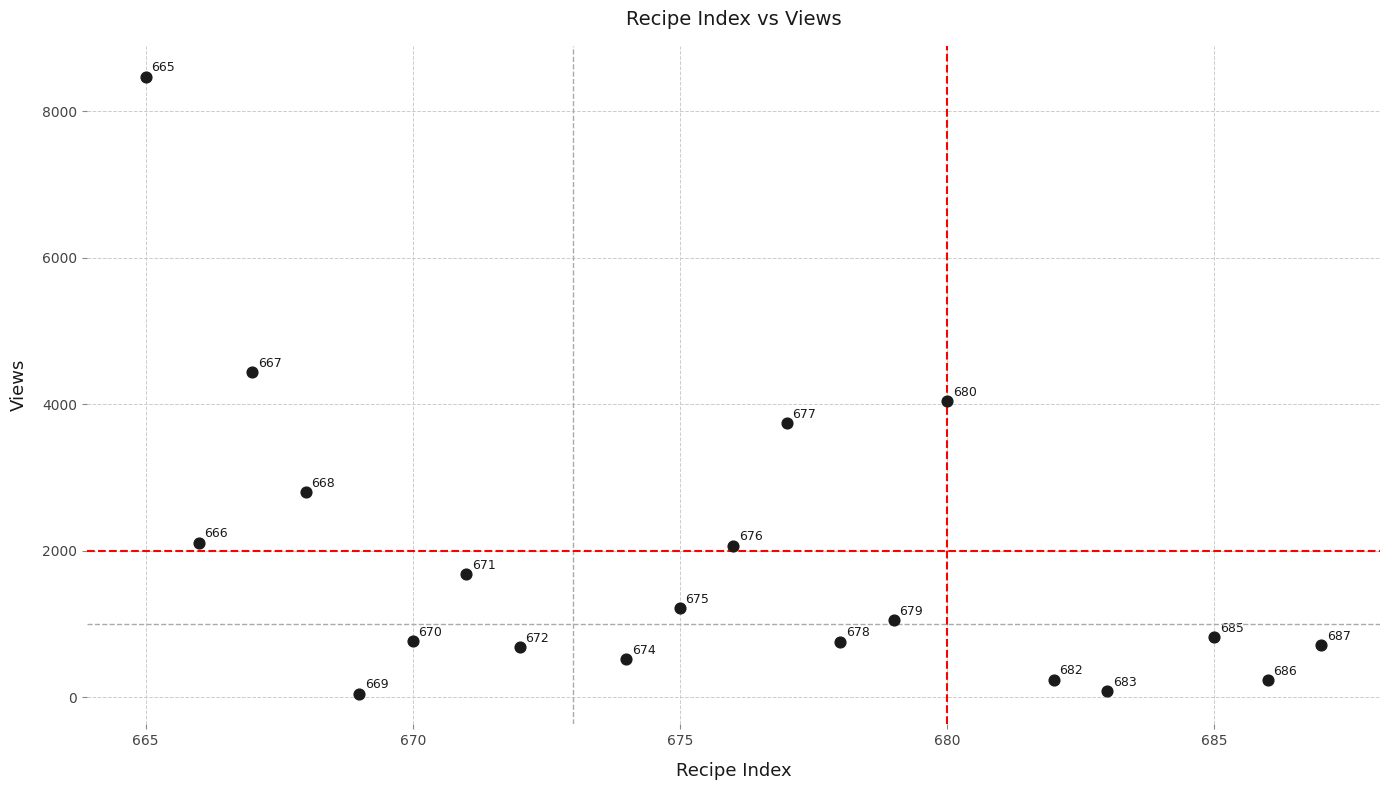

What Y value in the scatter plot is closest to 4262?

4438